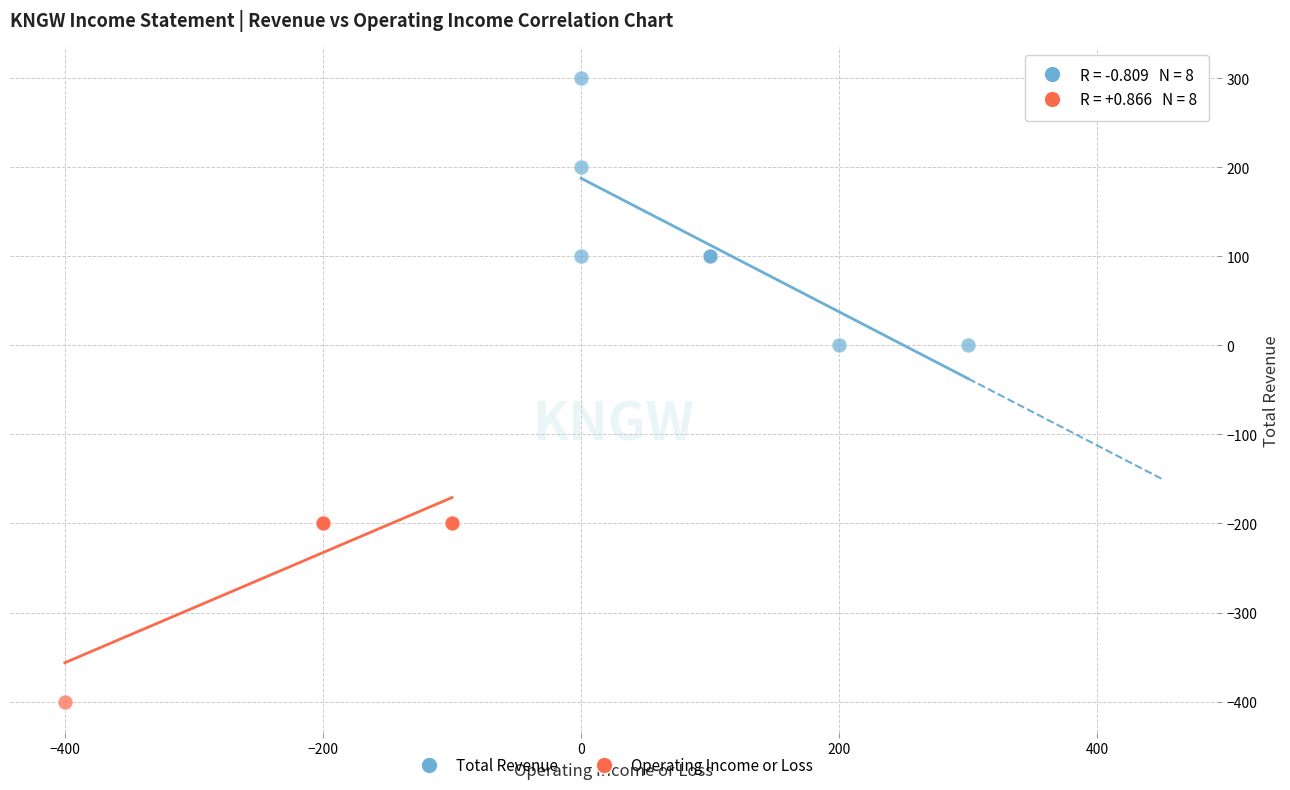

Which series reaches the maximum Y coordinate?

Total Revenue